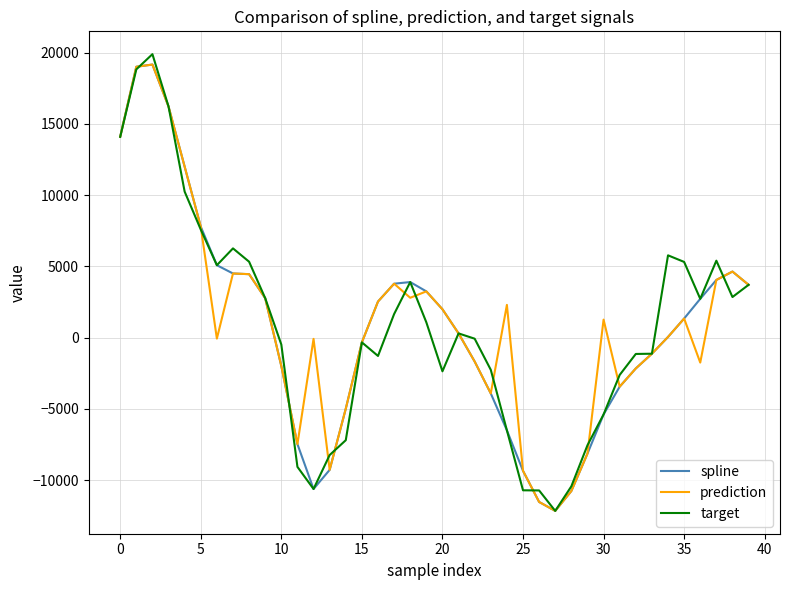

True or false: spline has more than 2 points higher than both neighbors.

True